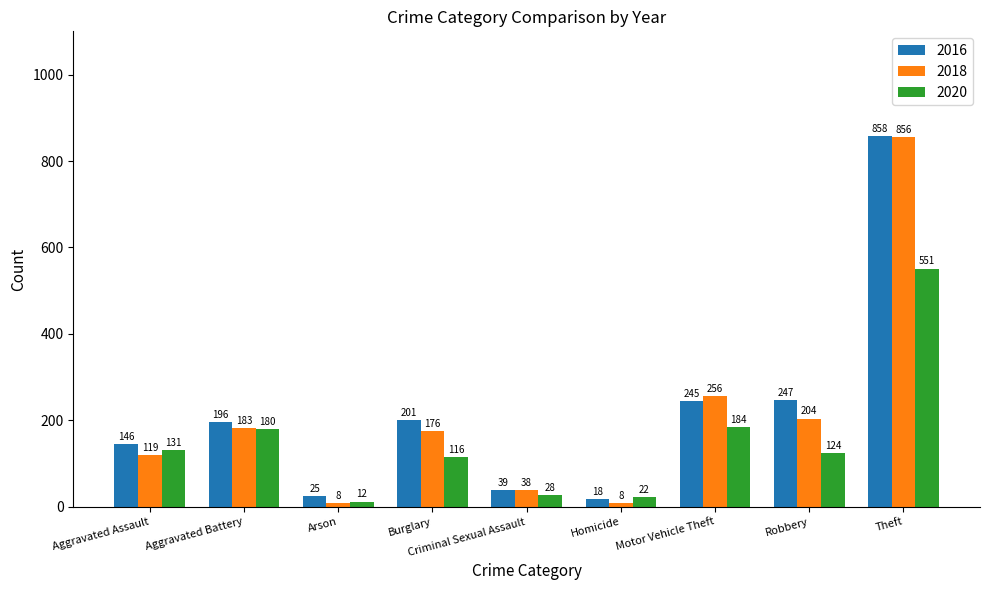

What is the approximate value of 2018 at Arson, to the nearest 10?

10